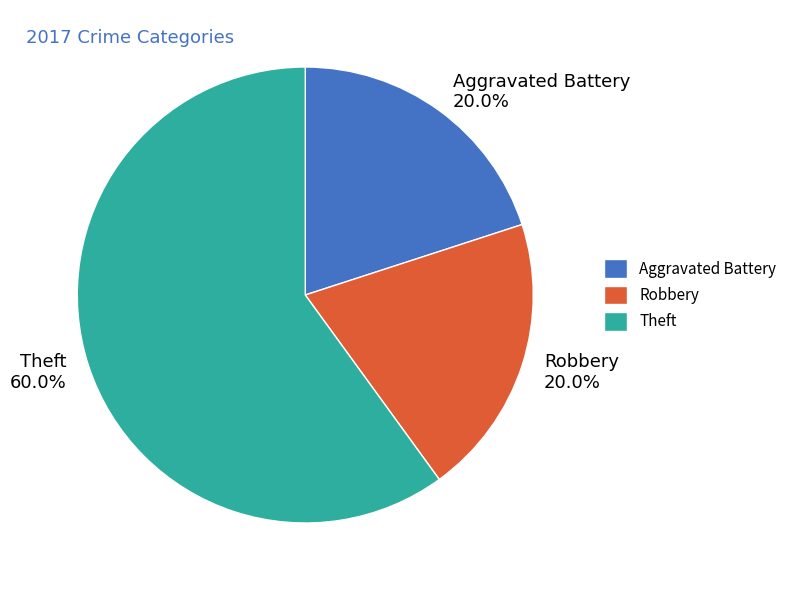

What percentage is the Robbery slice, to the nearest percent?

20%